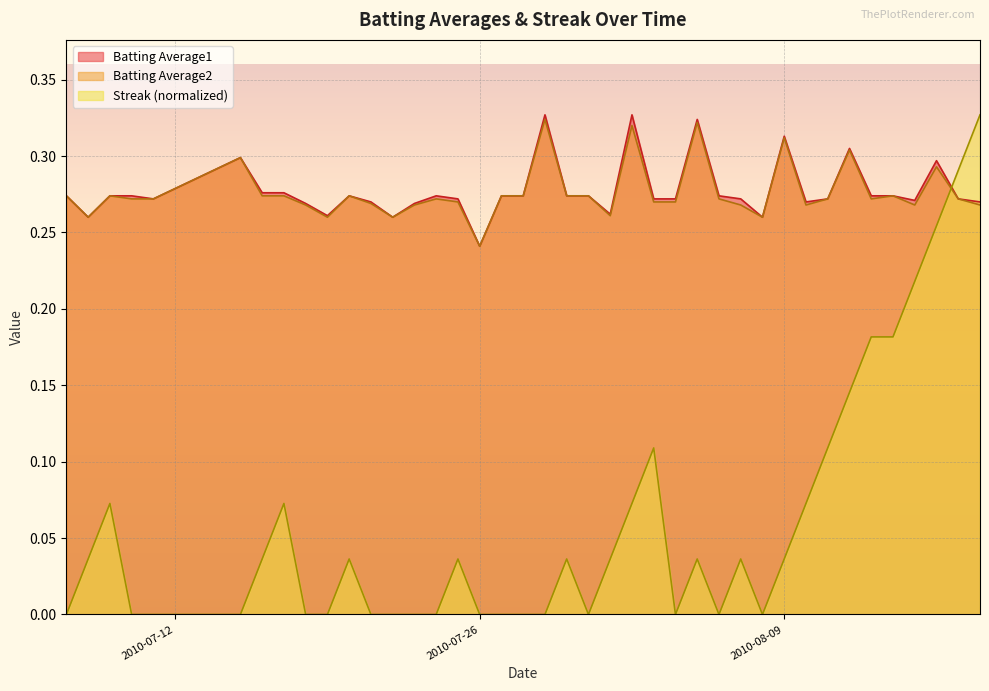

What is the approximate value of Batting Average2 at 2010-07-30?

0.3